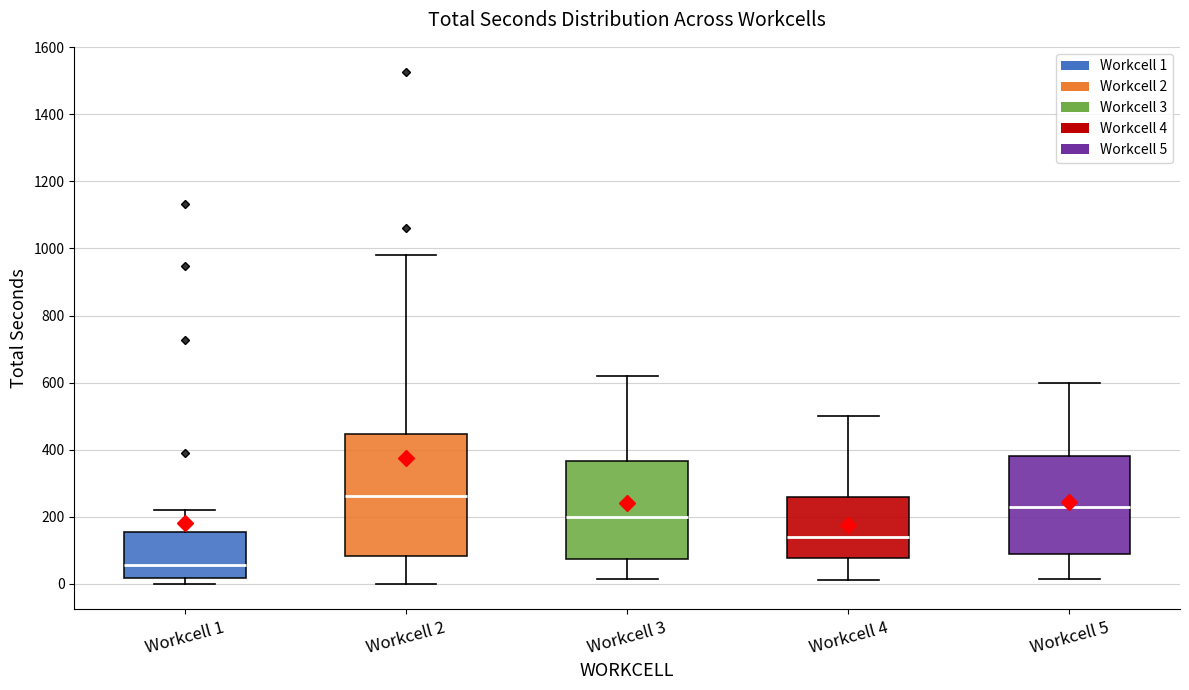

Where is the lower edge of the box for Workcell 1 on the y-axis? The values are not printed on the chart, so give them approximately, as read against the axis.

20